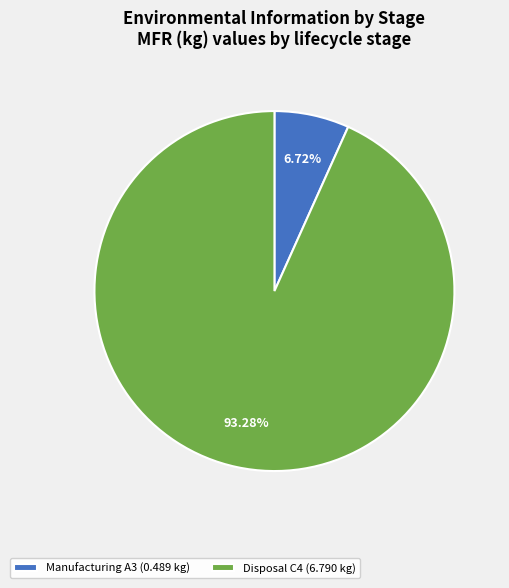

What percentage is NOT represented by Manufacturing A3?

93.3%